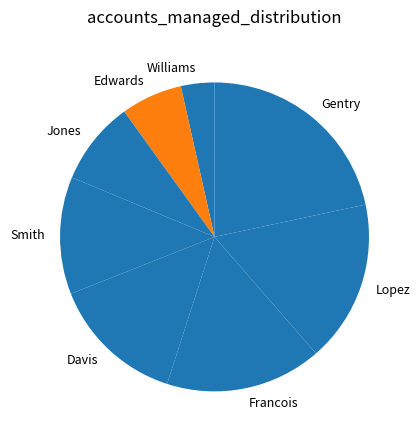

Between Williams and Gentry, which is larger?

Gentry